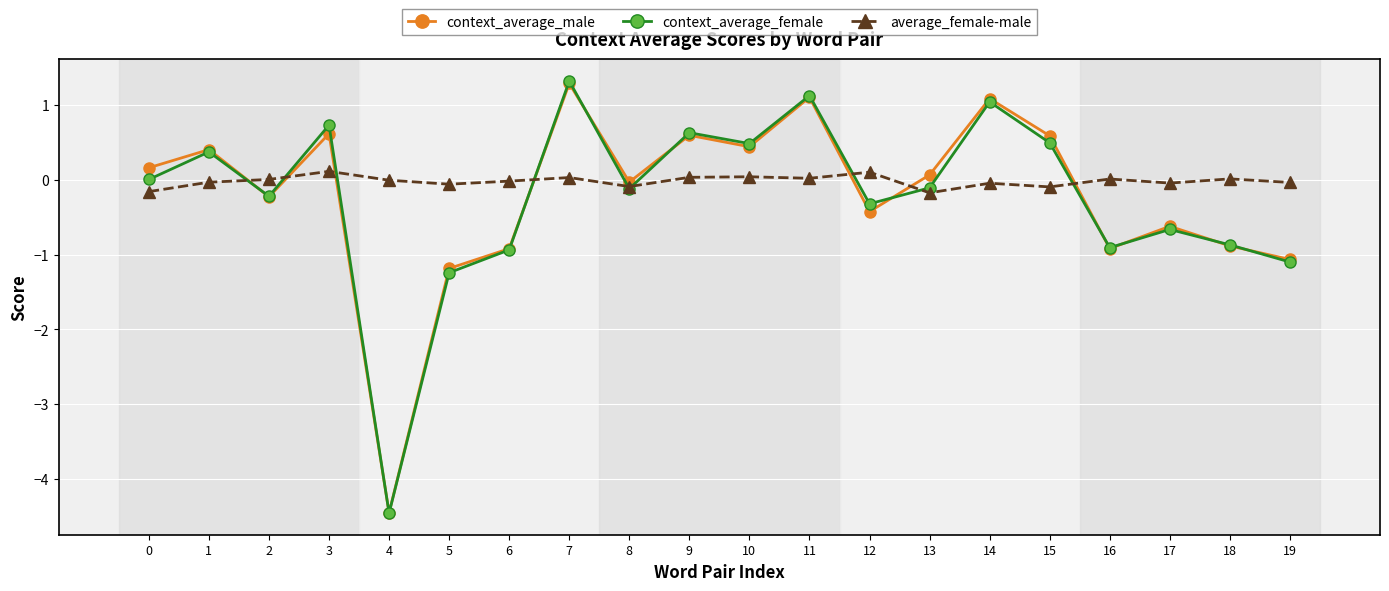

How many interior local peaks does the context_average_male series have?

7